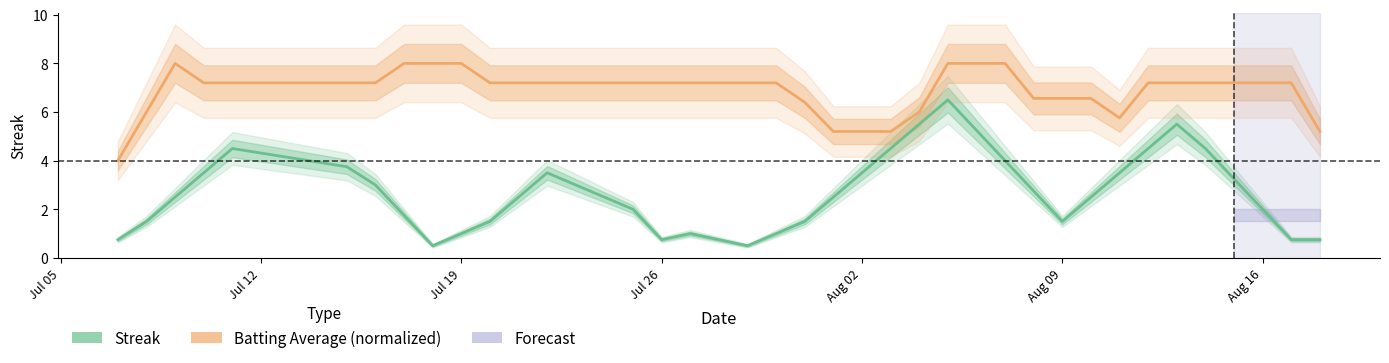

True or false: Batting Average (normalized) and Streak intersect in this chart.

False